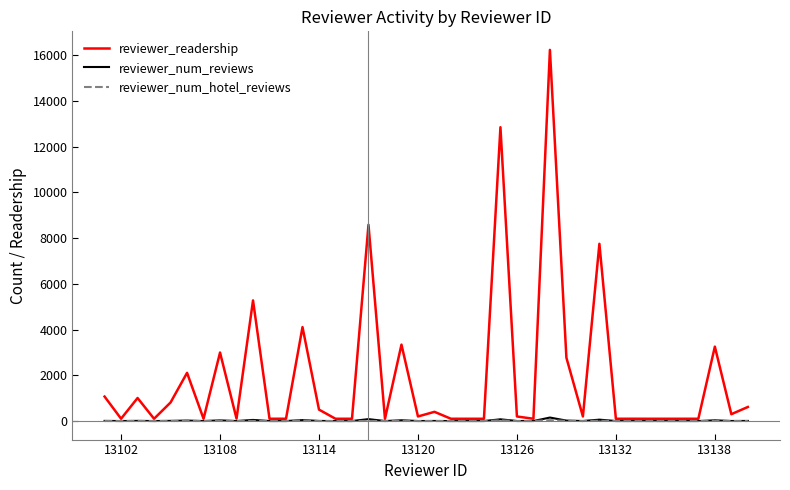

What is the minimum value for reviewer_num_reviews?

1